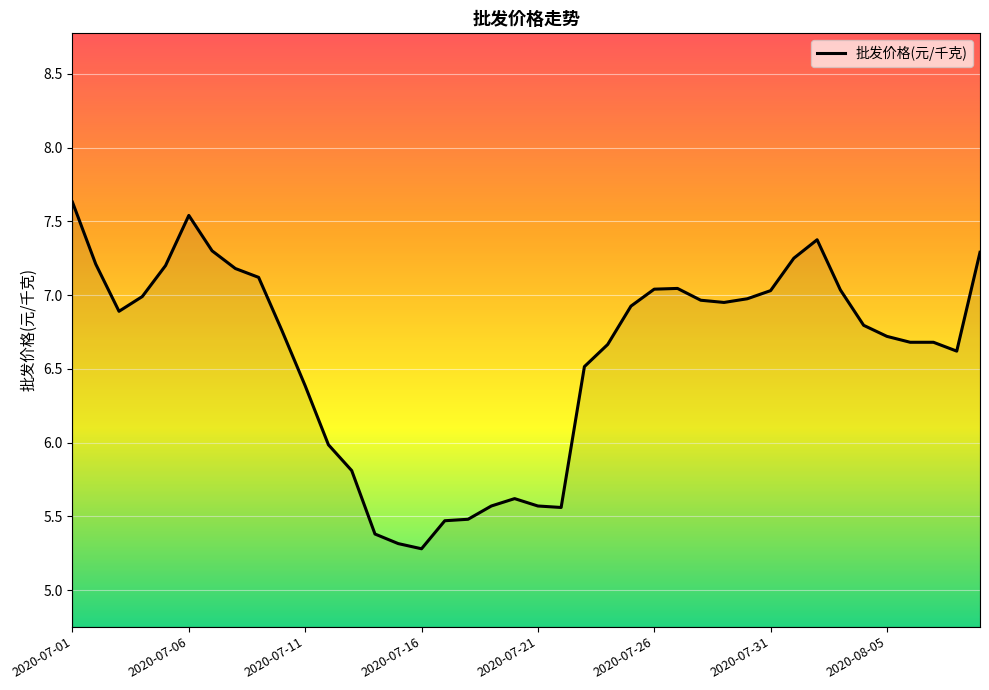

What is the maximum value shown in the chart?

7.6